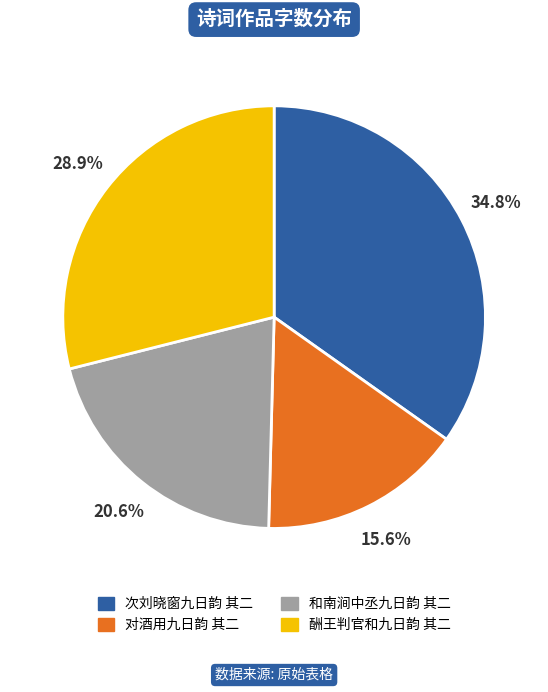

To the nearest percent, what portion does 和南涧中丞九日韵 其二 represent?

21%